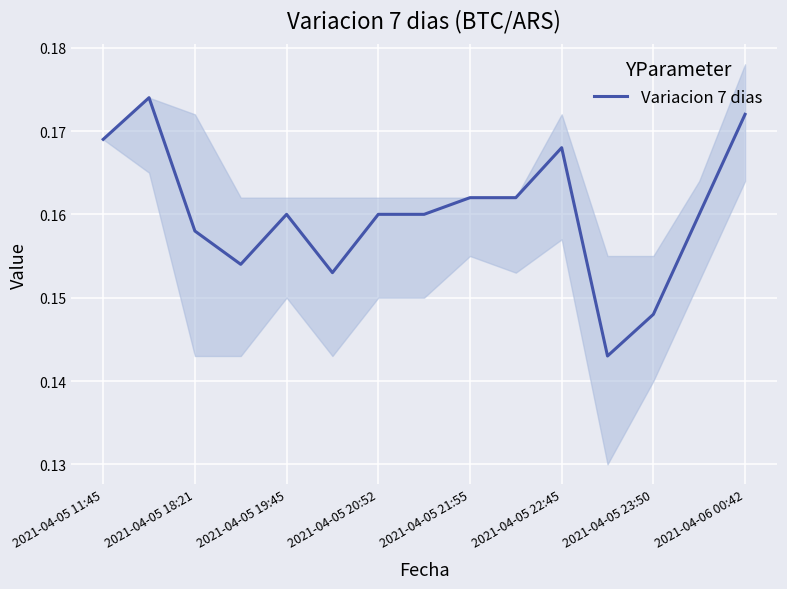

The value at 2021-04-05 21:55 is 0.2. True or false?

True